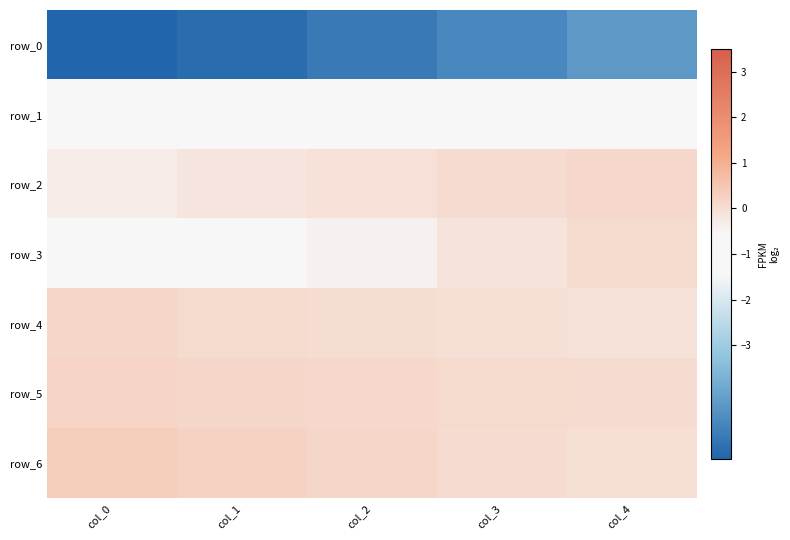

What is the difference between the highest and lowest values at col_3?

4.7